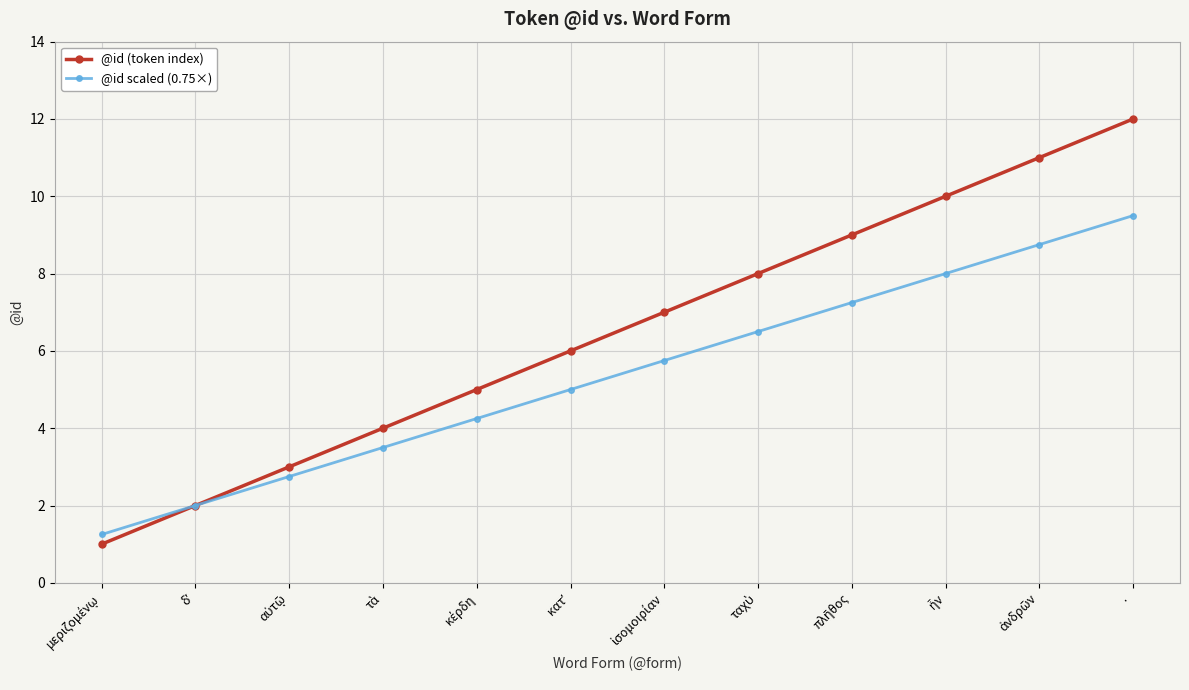

At which category is the sum across all series the highest?

·